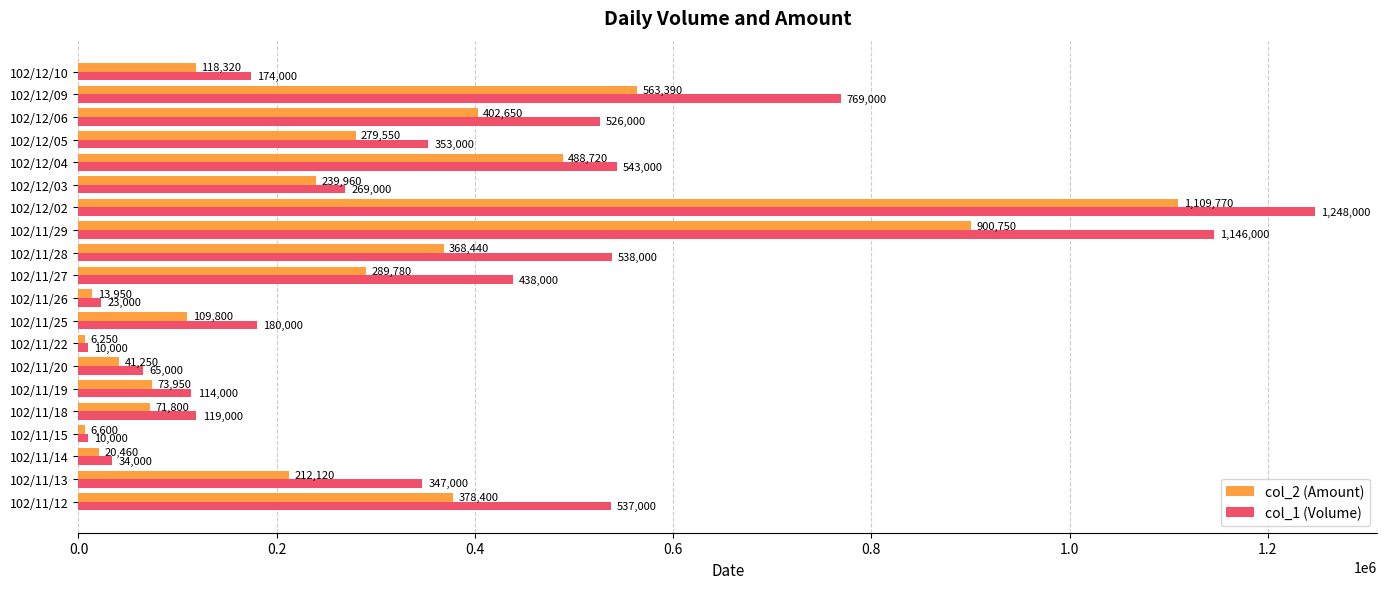

What is the sum of all col_1 (Volume) values?

7443000